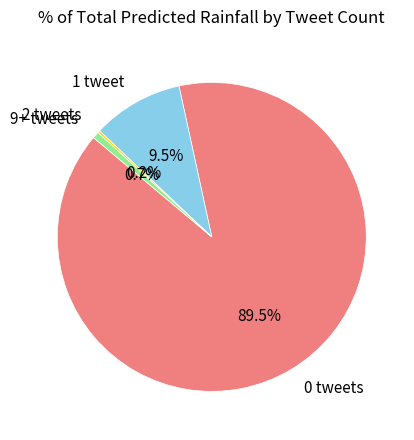

What is the ratio of the value at 0 tweets to the value at 1 tweet?

9.4